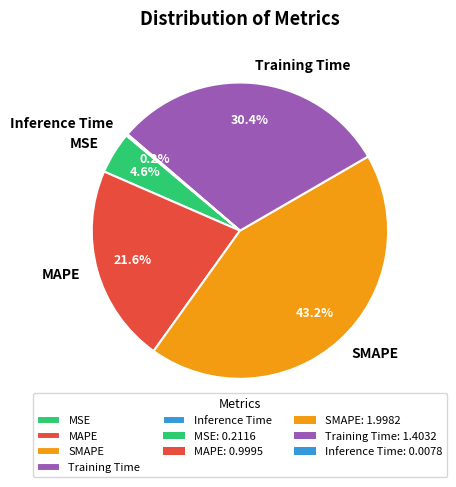

Is the sum of MSE and Training Time greater than half?

No